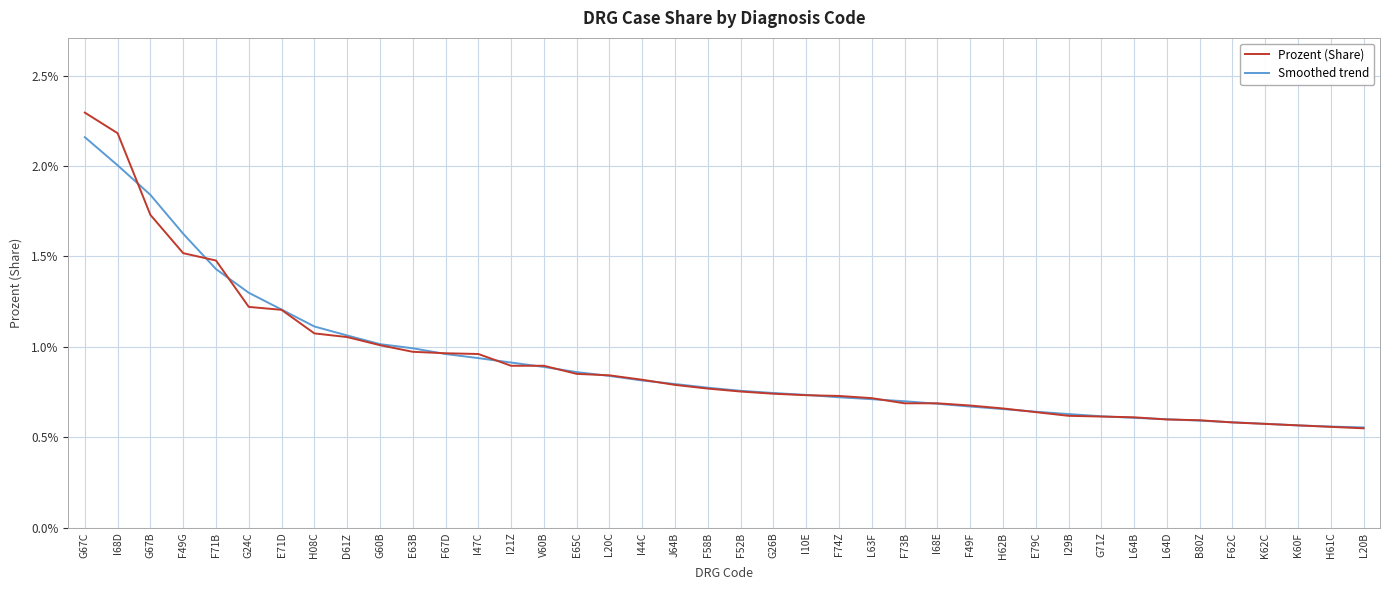

Which series has the largest total across all categories?

Smoothed trend